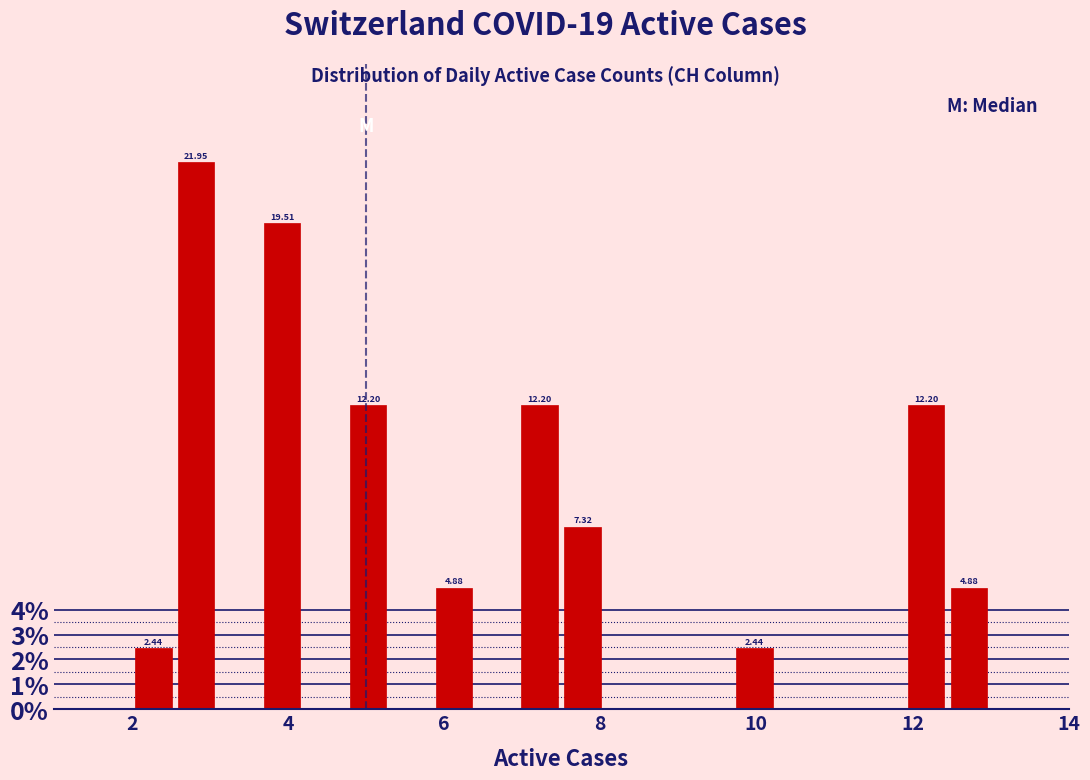

Read against the x-axis, roughly where is the centre of the tallest bar?

2.8